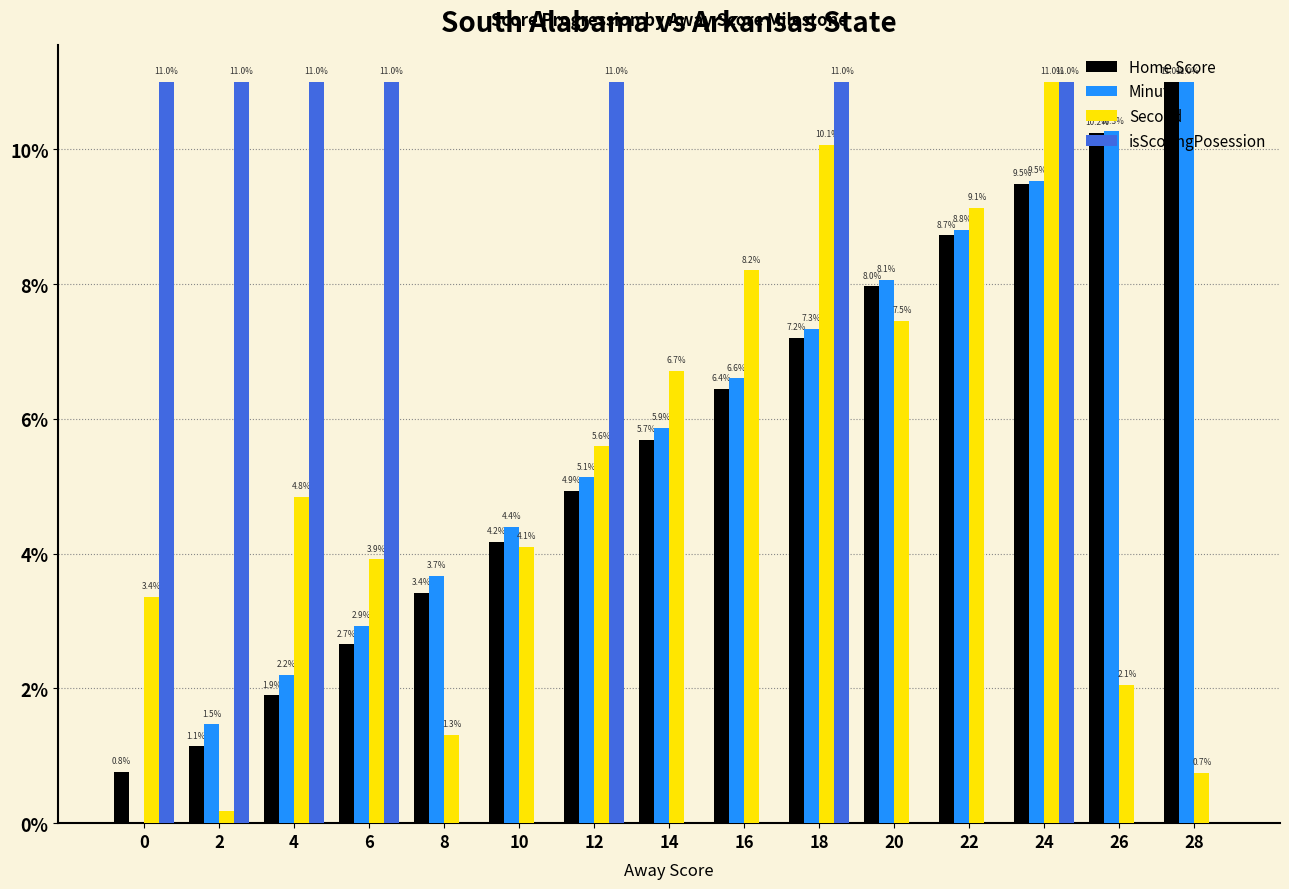

Where is Minute nearest to the value 5?

12